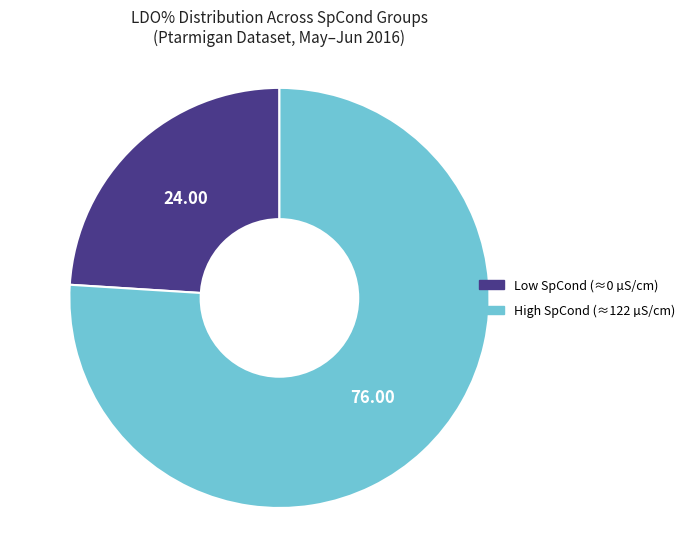

Is the sum of Low SpCond (≈0 µS/cm) and High SpCond (≈122 µS/cm) greater than half?

Yes